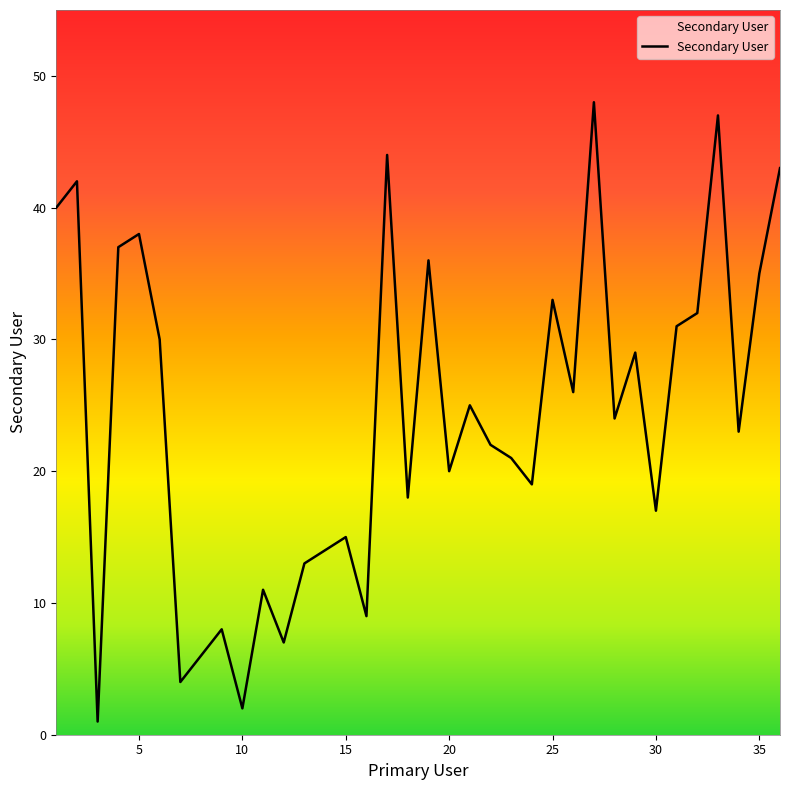

What is the difference between the maximum and minimum values?

47